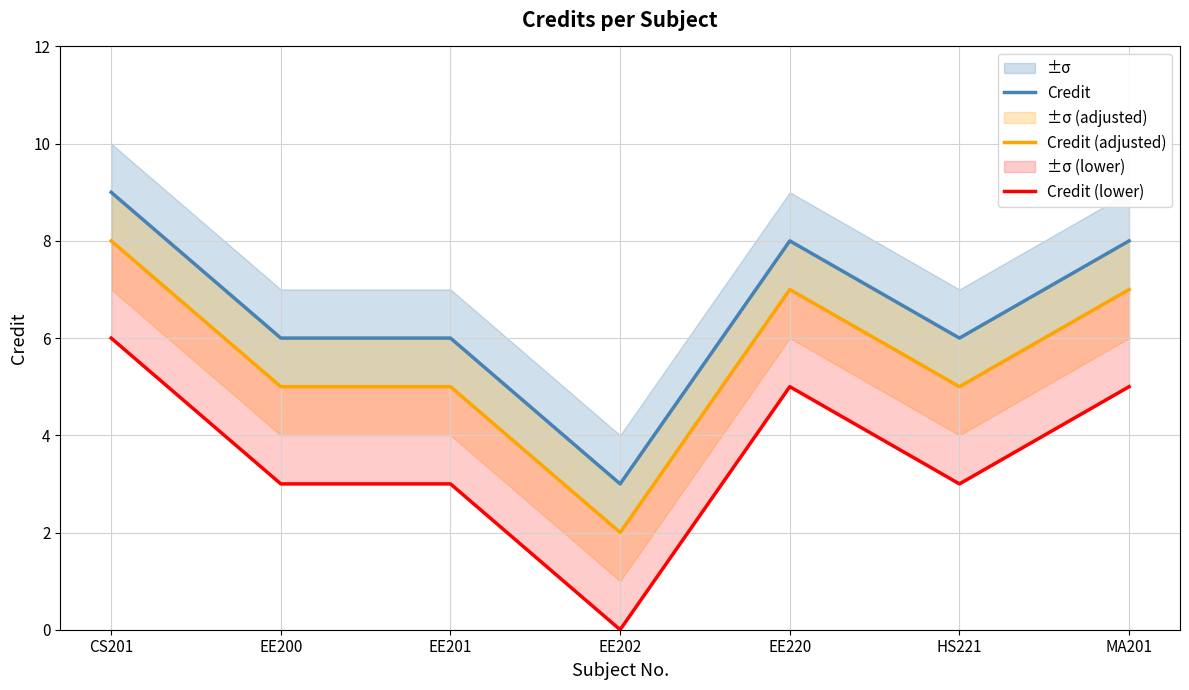

Where does the Credit series first go above 6?

CS201